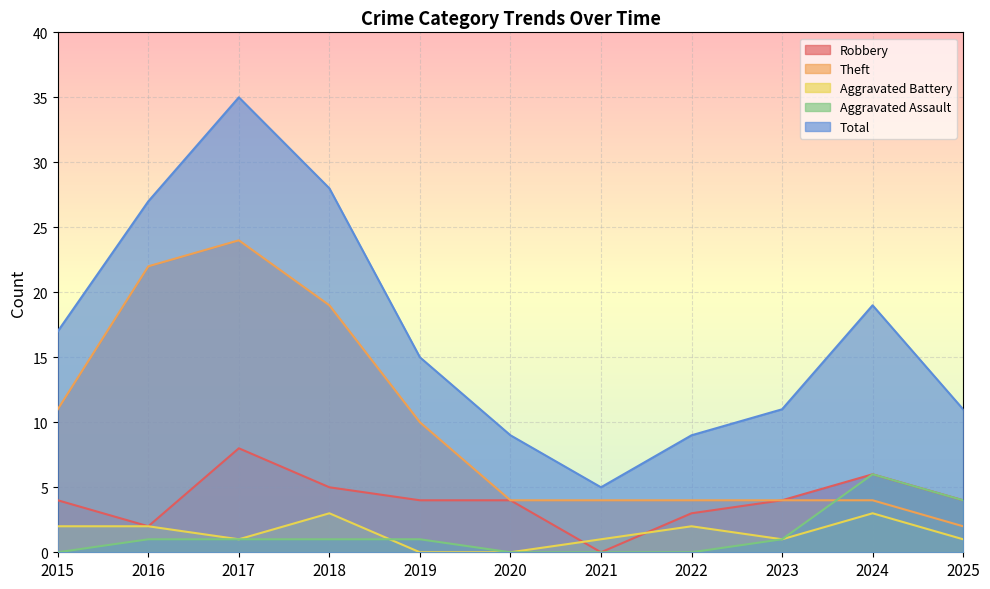

What is the value of the Aggravated Assault point at the 9th from the left?

1